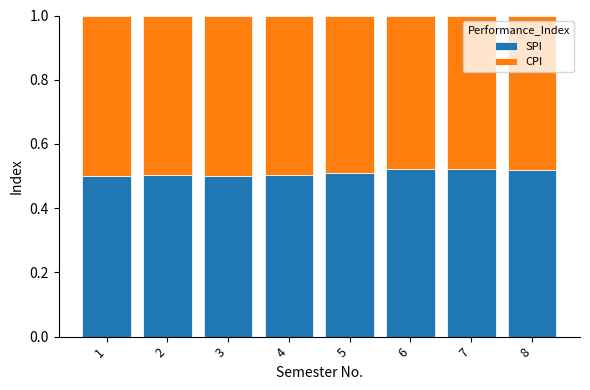

Is it true that SPI equals 0.2 at 6?

False